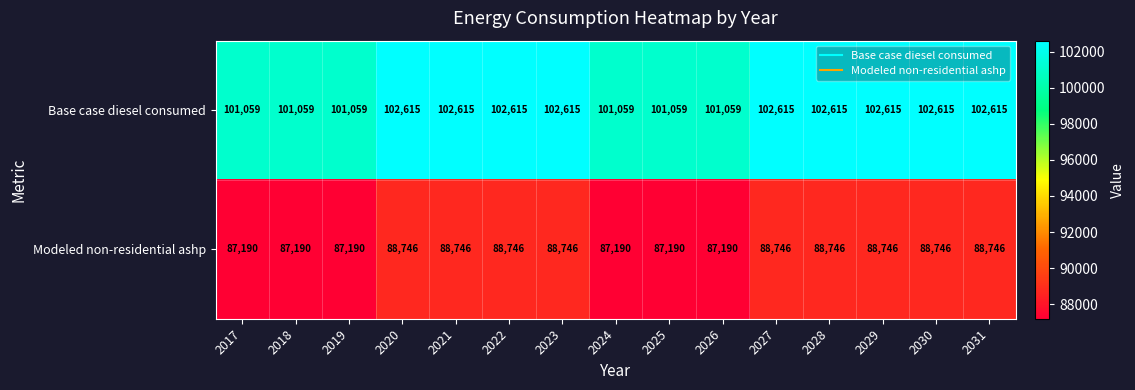

What is the sum of all Base case diesel consumed values?

1529889